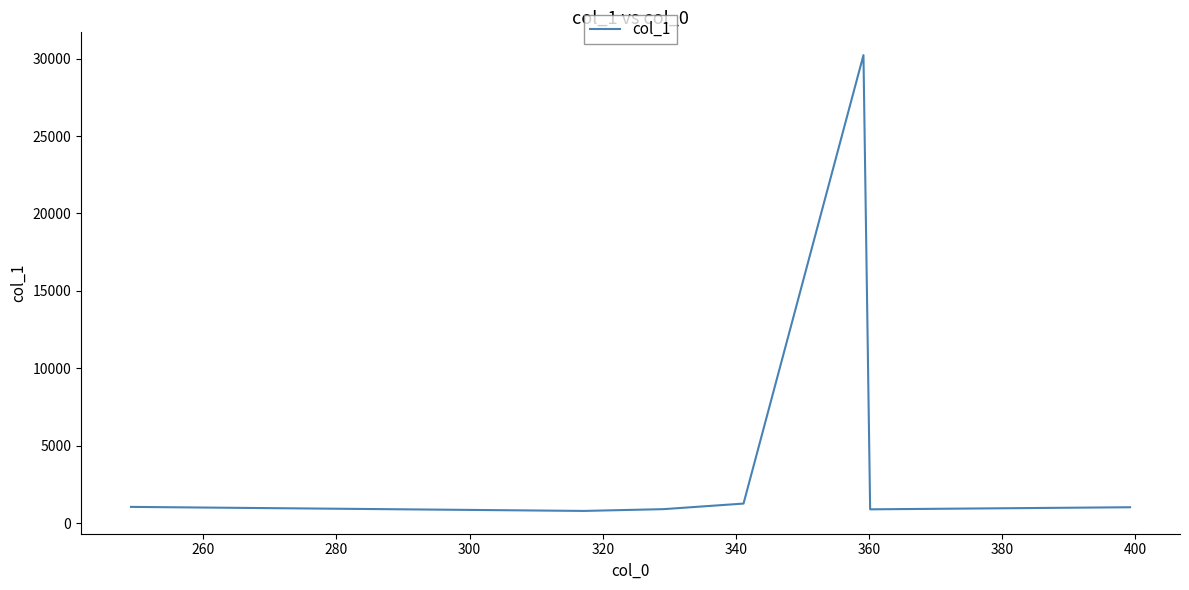

How many categories are shown in the chart?

7